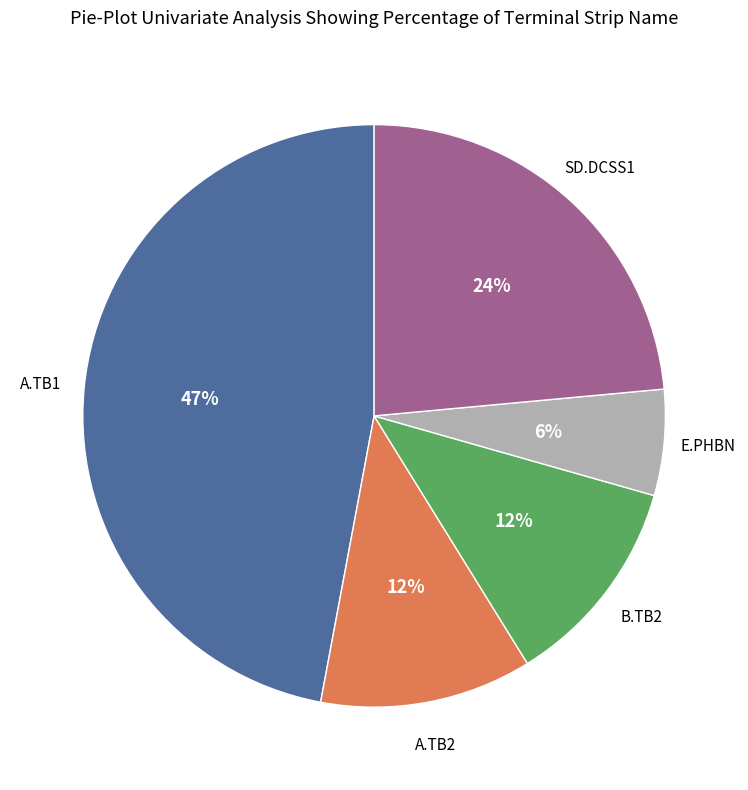

Is there any slice that represents more than half of the pie?

No